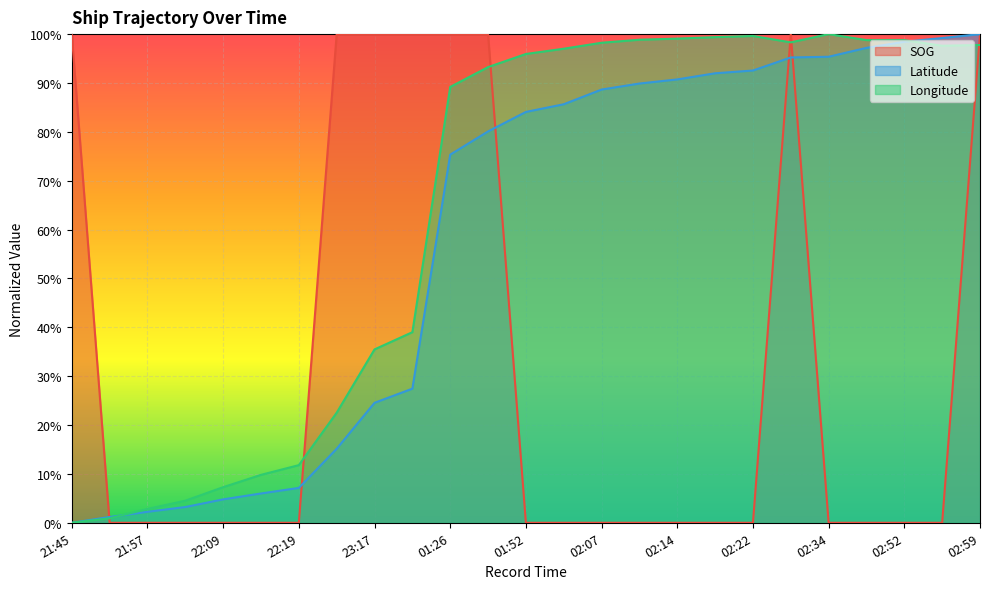

The Longitude series shows 0.1 at 22:49. True or false?

False